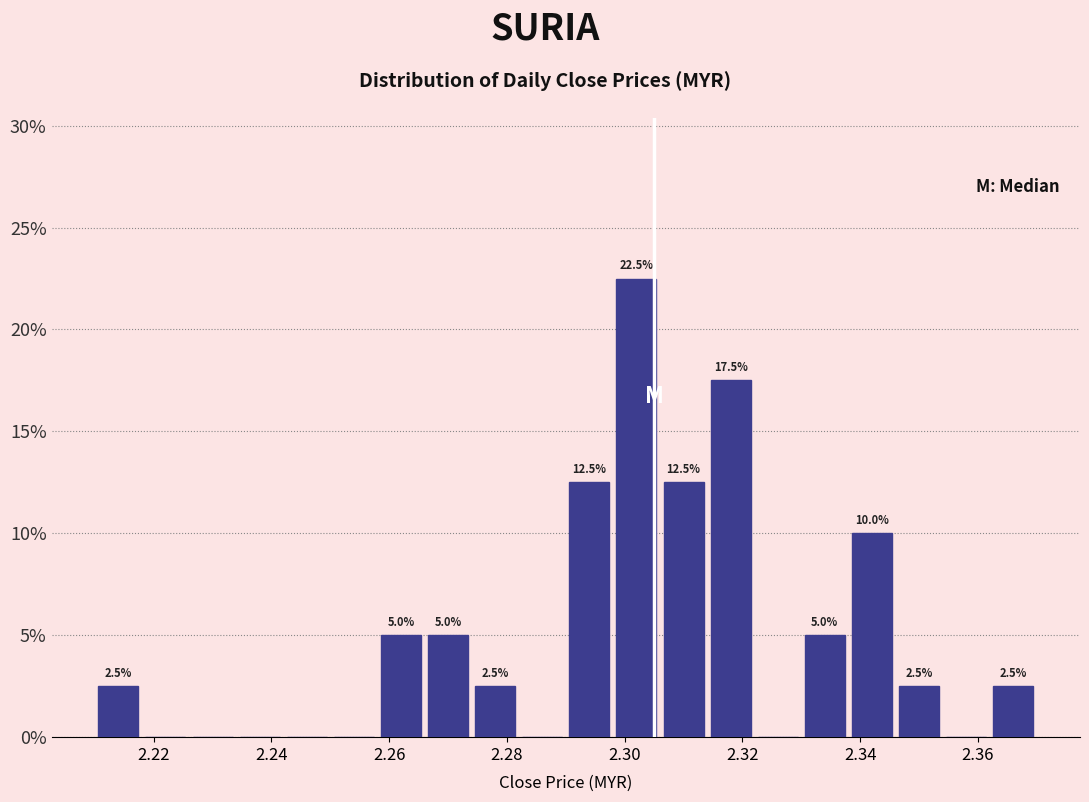

Over which range of the x-axis is the bar tallest?

2.298 to 2.306